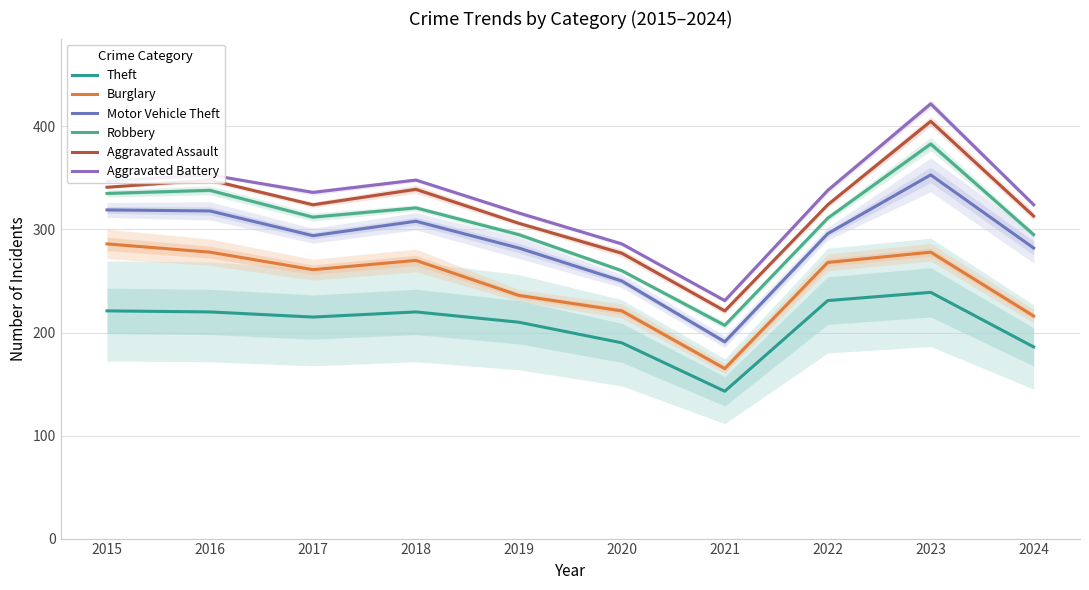

How many series are shown in this chart?

6